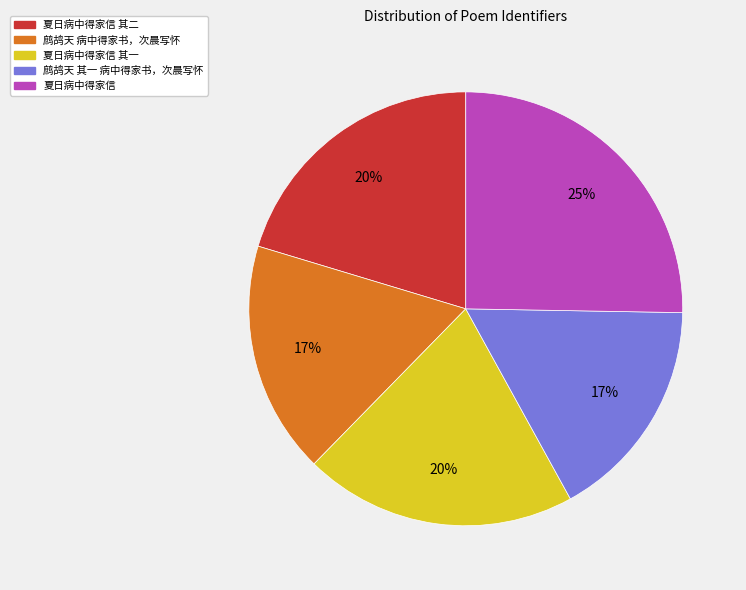

Do 鹧鸪天 病中得家书，次晨写怀 and 夏日病中得家信 其二 together represent more than half of the pie?

No